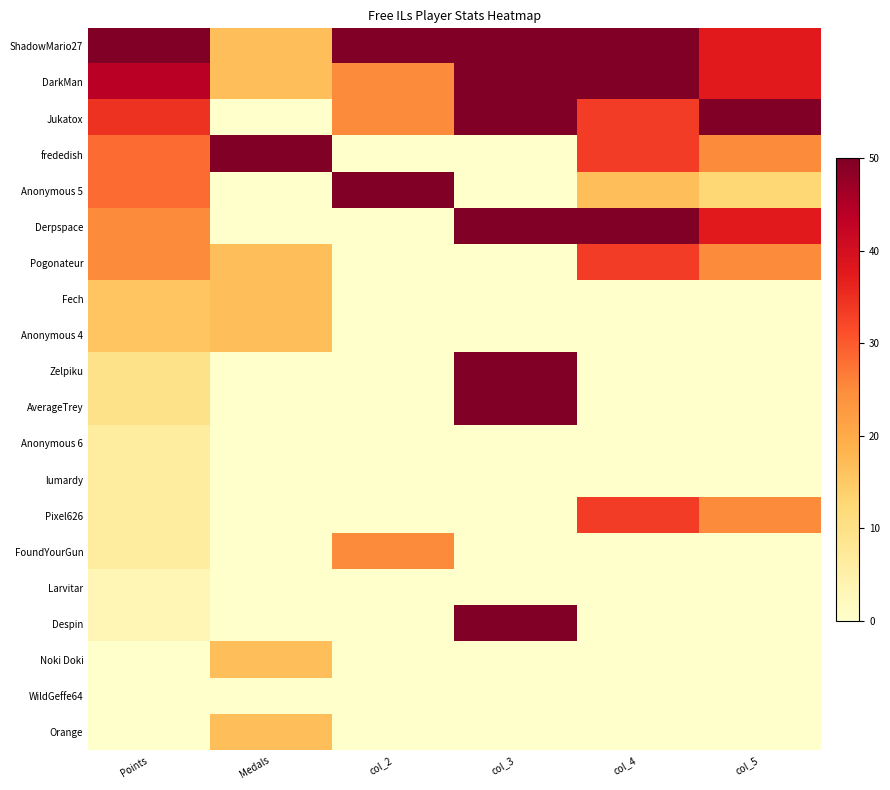

At how many categories does at least one series exceed 2?

6